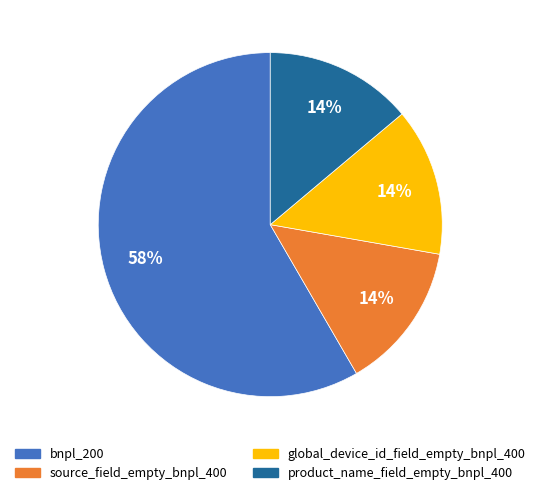

How many slices are in this pie chart?

4